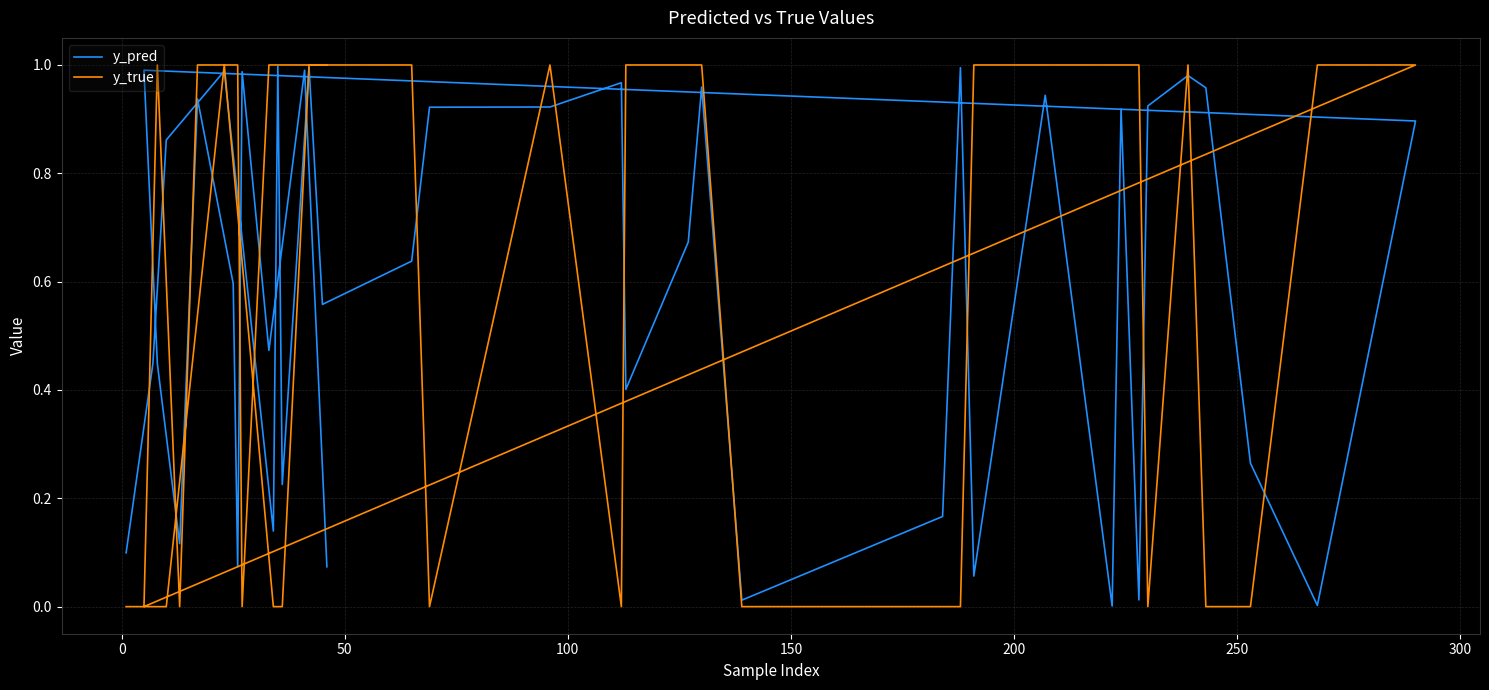

Does the chart display data point markers on the line(s)?

No